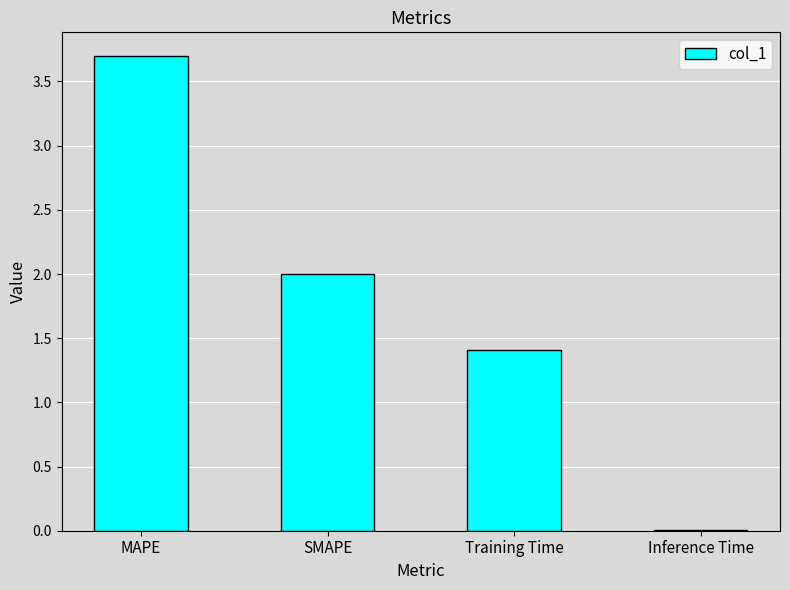

What is the change in value from SMAPE to Training Time?

-0.6